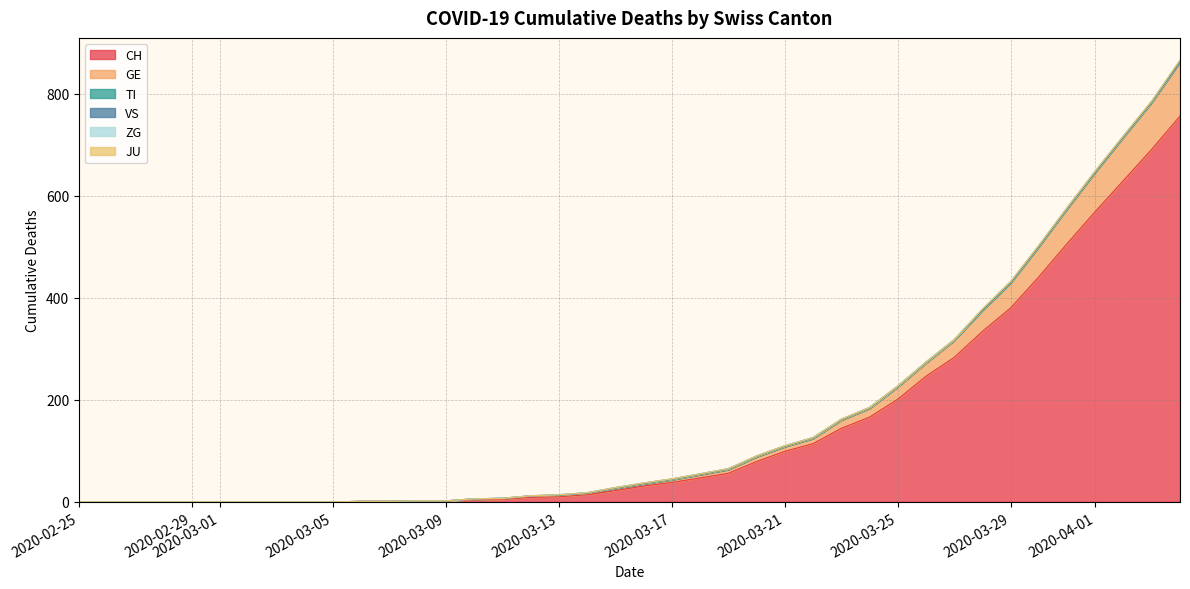

True or false: TI and ZG cross at least once.

False